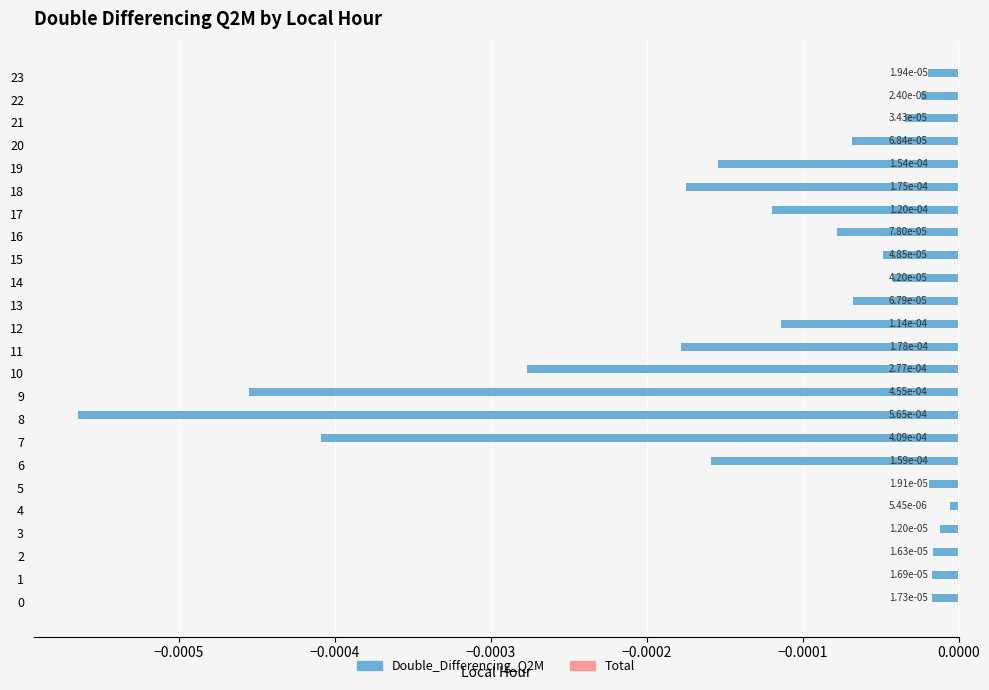

Which label corresponds to the largest value in the chart?

4